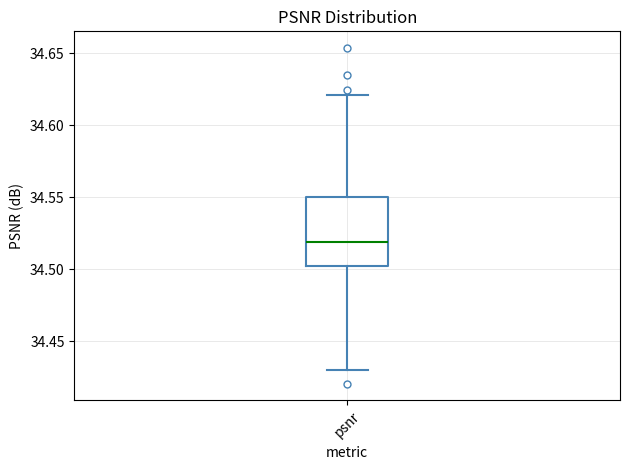

Where is the upper edge of the box for psnr on the y-axis? The values are not printed on the chart, so give them approximately, as read against the axis.

34.55